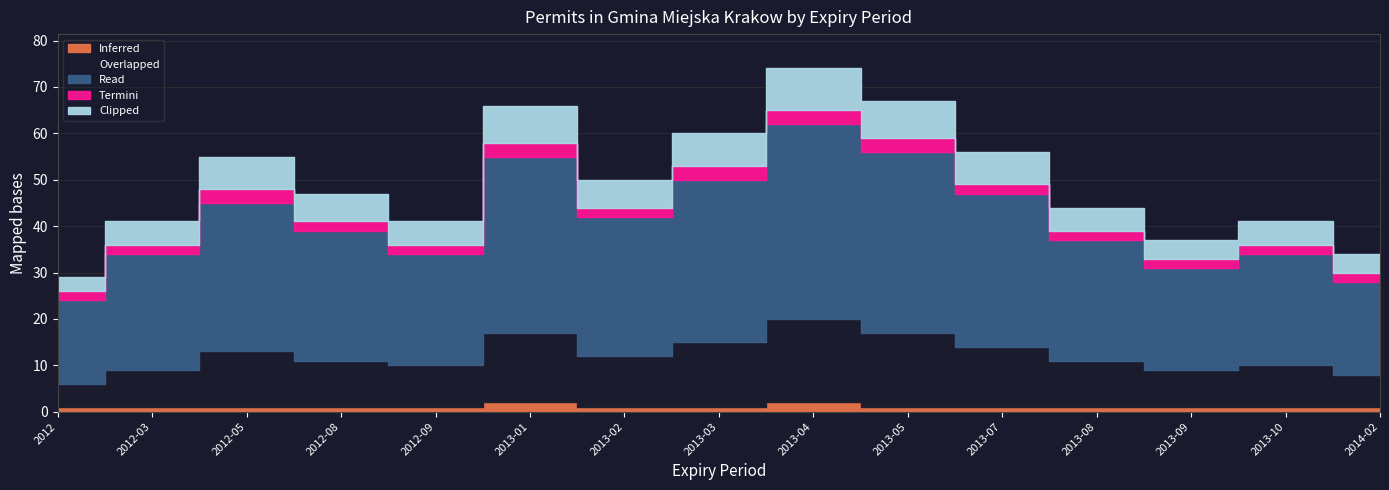

Which series has the largest range (max minus min)?

Read